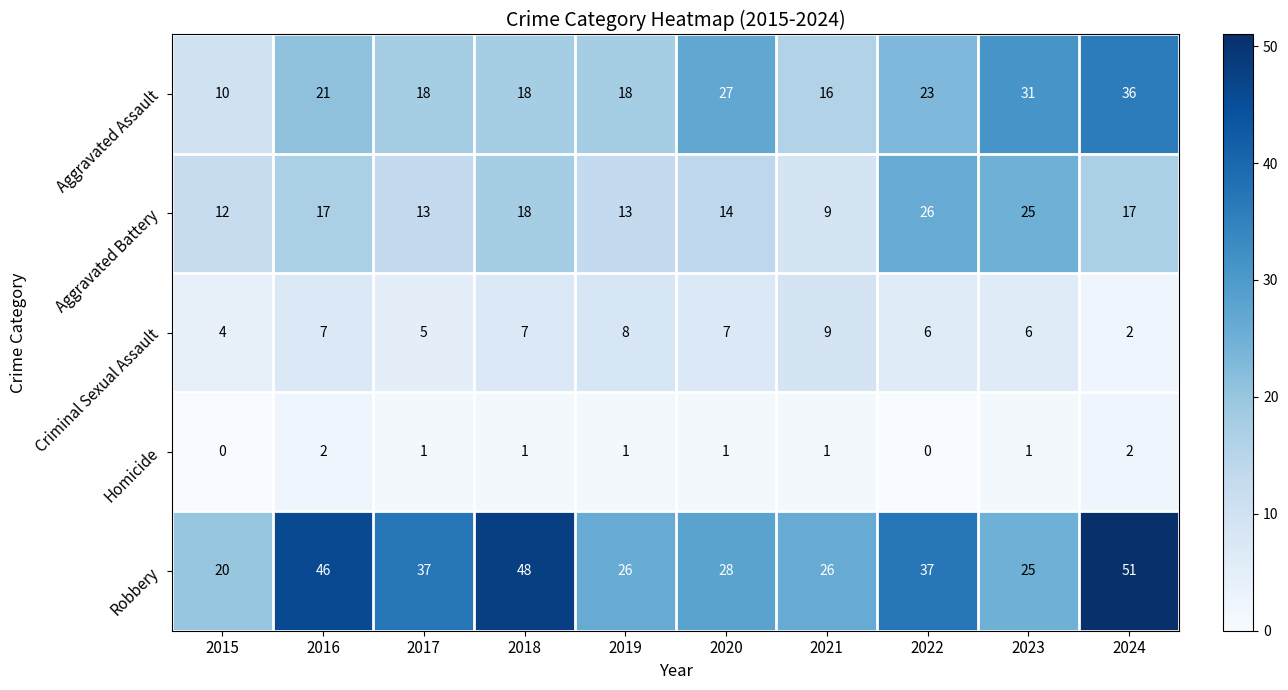

At how many categories does at least one series exceed 11?

10